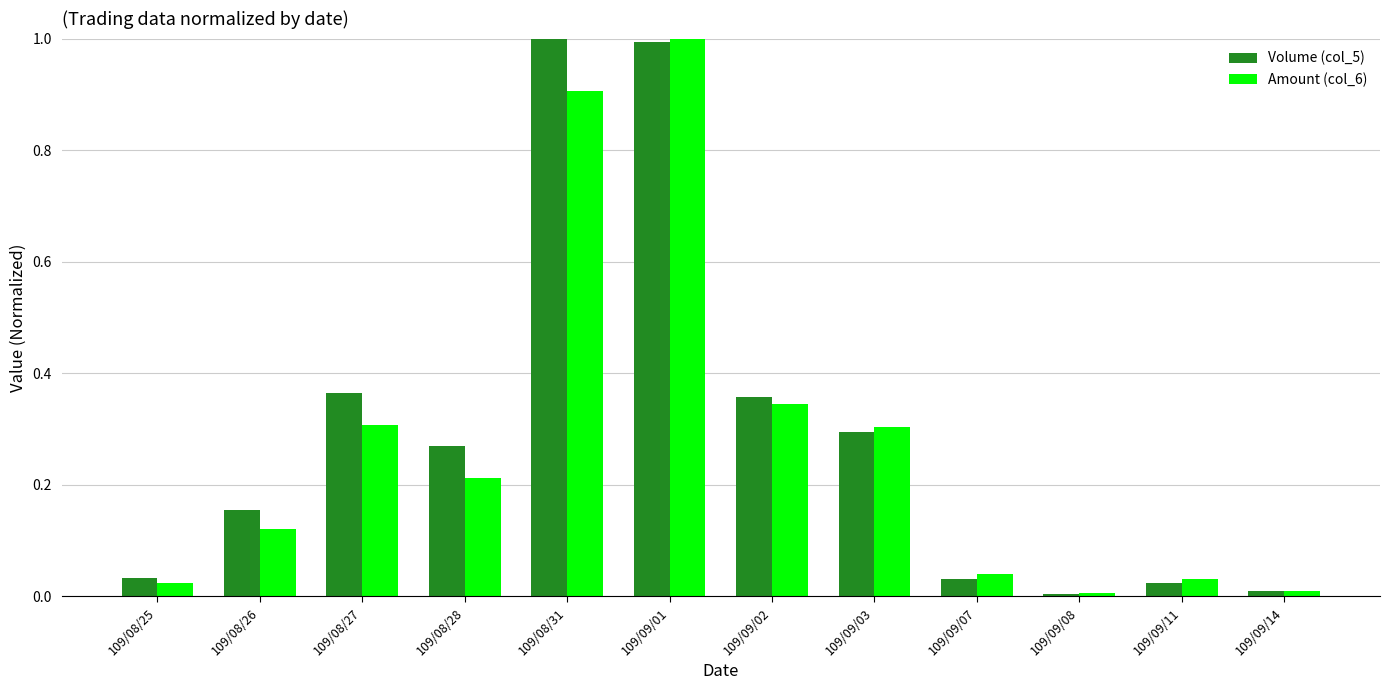

What is the difference between the second highest and minimum values in the Amount (col_6) series?

0.9